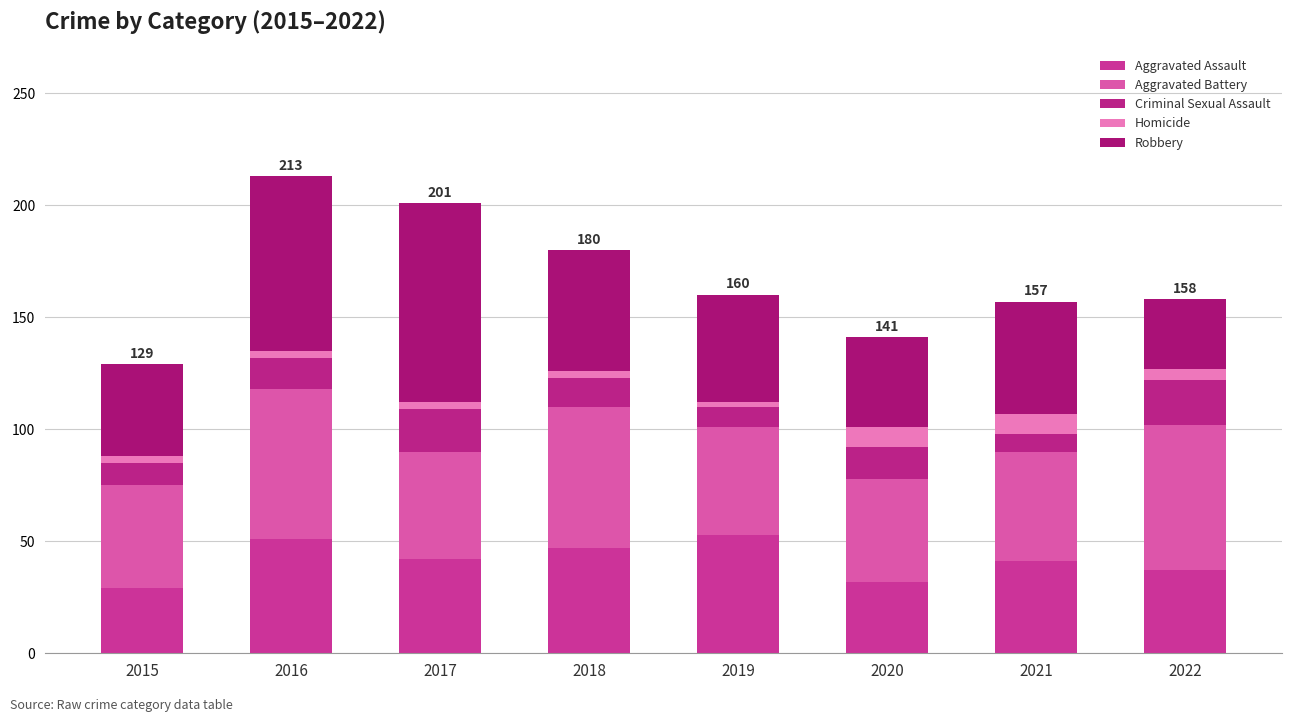

Count the Homicide values in the range 3 to 9.

7